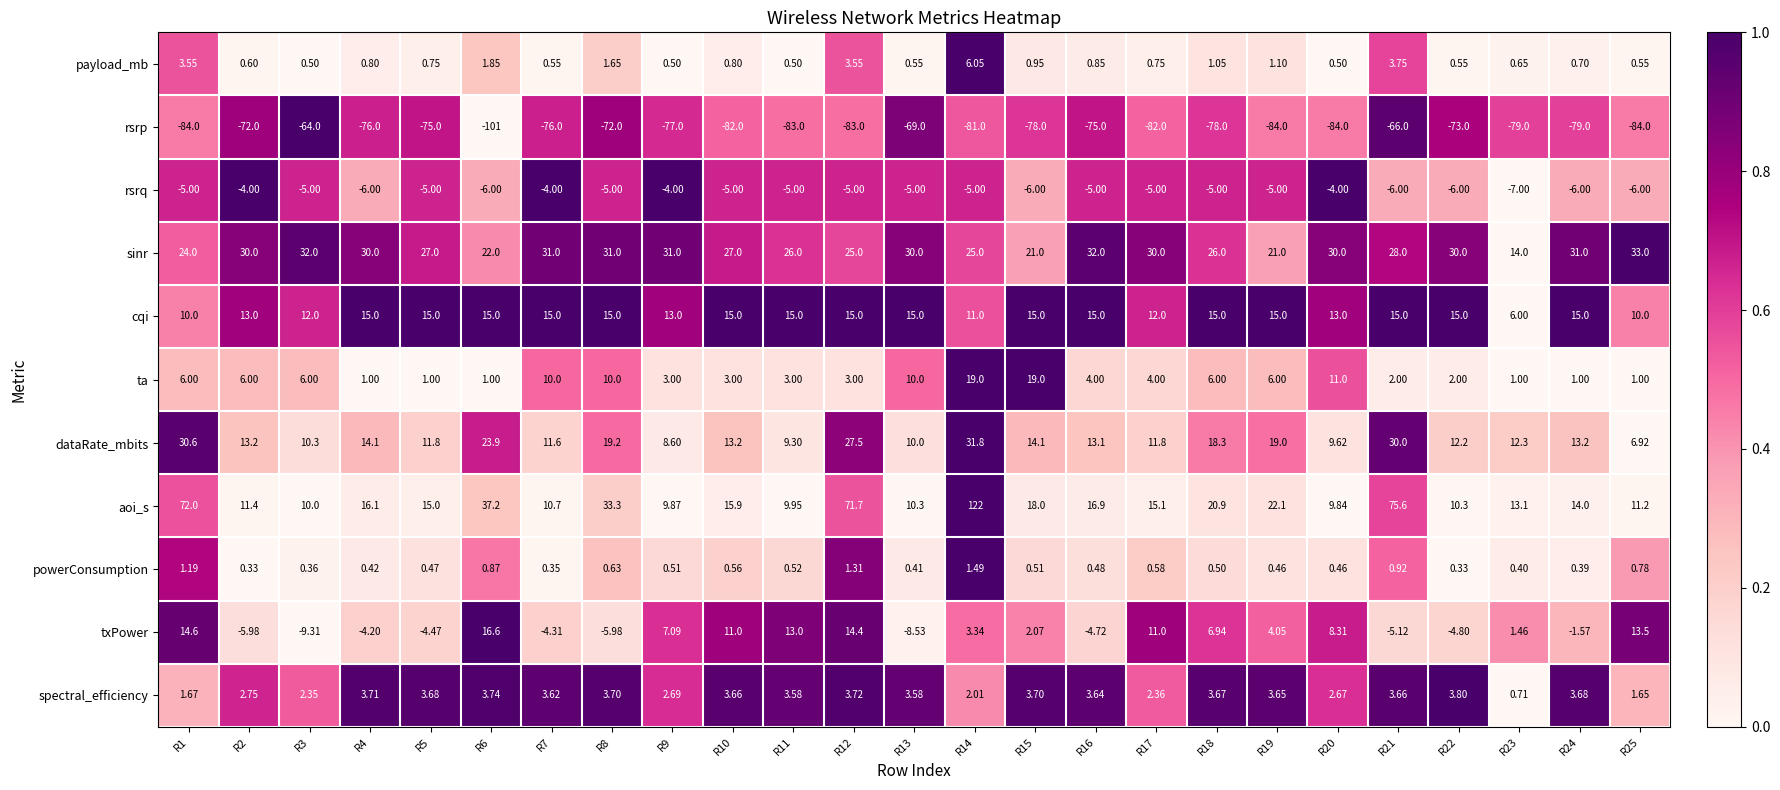

Which series changed the most between R8 and R20?

aoi_s